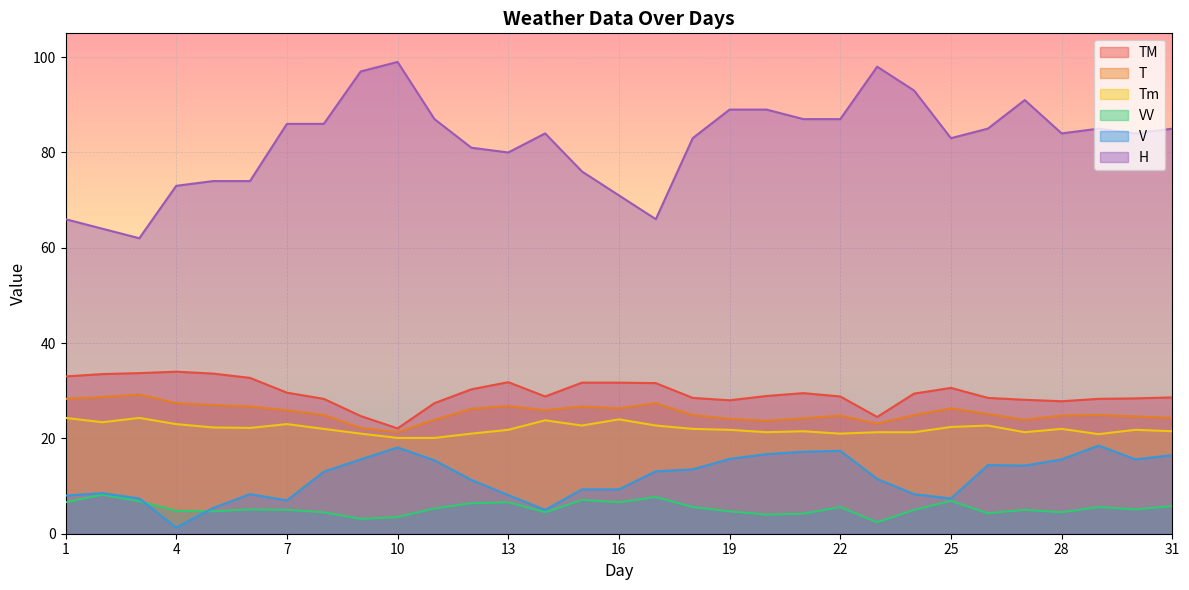

The V series shows 6.2 at 12. True or false?

False